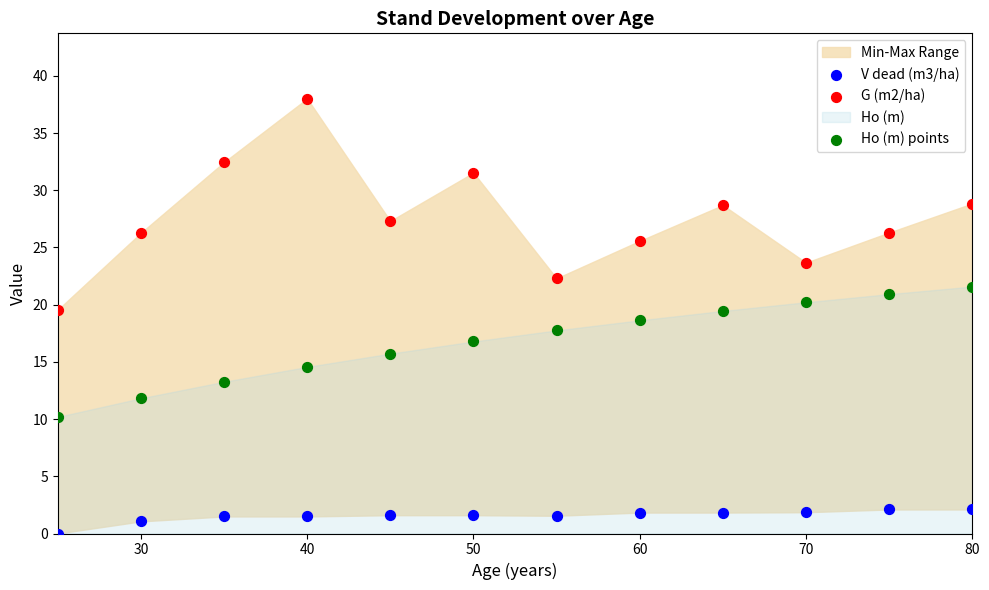

Which series has the largest Y range (max minus min)?

G (m2/ha)